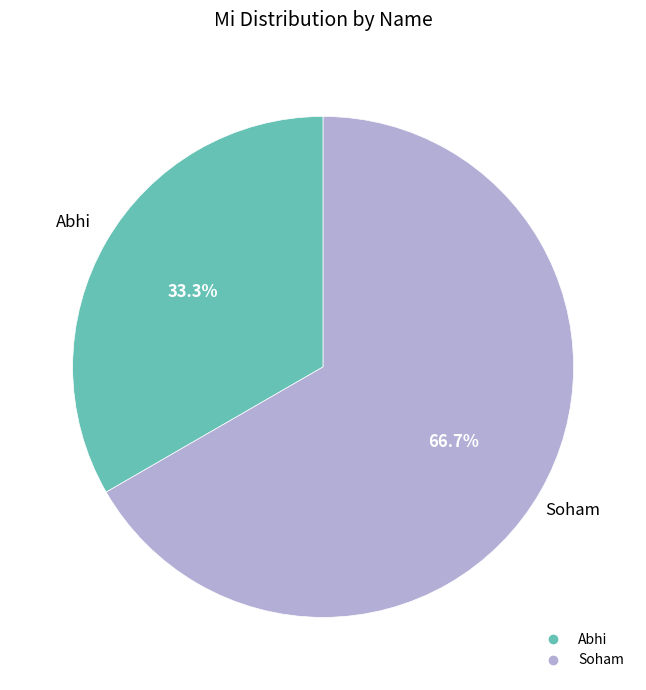

Which has a higher value, Abhi or Soham?

Soham